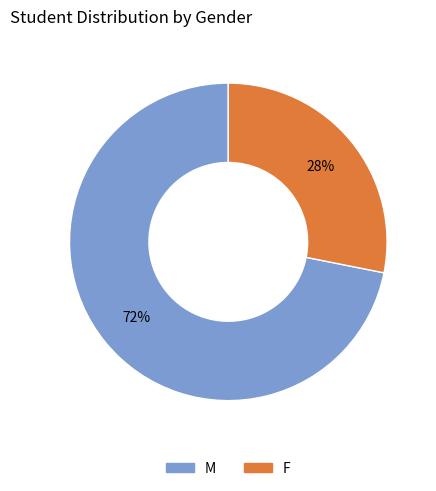

Is it true that F is 22% of the pie?

False